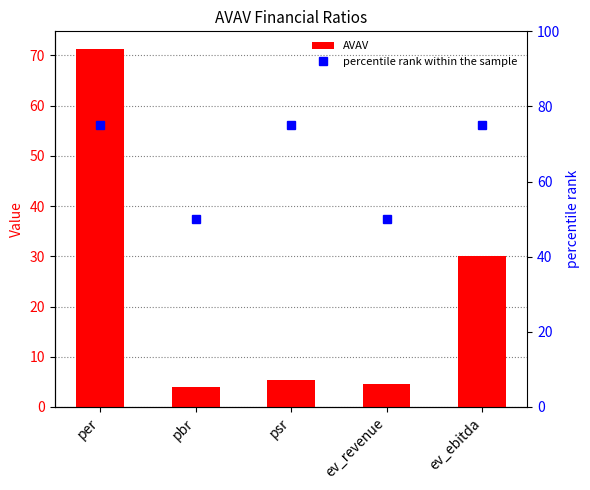

What is the average value of the percentile rank within the sample series?

65.0